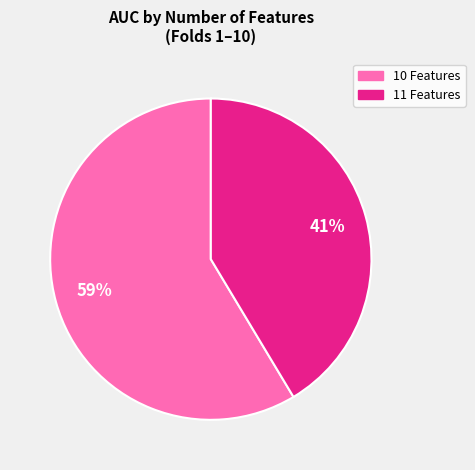

Is there any slice that represents more than half of the pie?

Yes